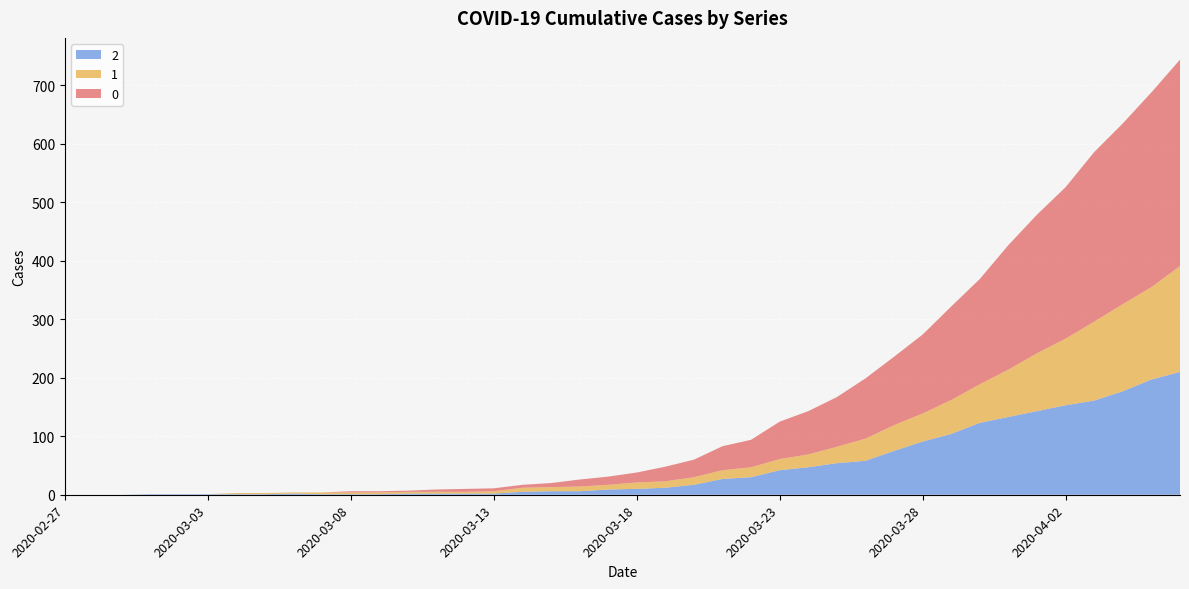

Reading right to left, transcribe all the data shown in this chart.

0: 2020-04-06=353	2020-04-05=333	2020-04-04=309	2020-04-03=290	2020-04-02=259	2020-04-01=237	2020-03-31=213	2020-03-30=180	2020-03-29=160	2020-03-28=135	2020-03-27=117	2020-03-26=103	2020-03-25=85	2020-03-24=74	2020-03-23=64	2020-03-22=47	2020-03-21=41	2020-03-20=30	2020-03-19=25	2020-03-18=17	2020-03-17=14	2020-03-16=12	2020-03-15=7	2020-03-14=5	2020-03-13=5	2020-03-12=5	2020-03-11=4	2020-03-10=2	2020-03-09=2	2020-03-08=2	2020-03-07=0	2020-03-06=0	2020-03-05=0	2020-03-04=0	2020-03-03=0	2020-03-02=0	2020-03-01=0	2020-02-29=0	2020-02-28=0	2020-02-27=0
1: 2020-04-06=181	2020-04-05=158	2020-04-04=149	2020-04-03=135	2020-04-02=114	2020-04-01=99	2020-03-31=81	2020-03-30=66	2020-03-29=58	2020-03-28=48	2020-03-27=44	2020-03-26=38	2020-03-25=28	2020-03-24=22	2020-03-23=19	2020-03-22=17	2020-03-21=15	2020-03-20=13	2020-03-19=11	2020-03-18=11	2020-03-17=8	2020-03-16=8	2020-03-15=7	2020-03-14=7	2020-03-13=4	2020-03-12=3	2020-03-11=3	2020-03-10=3	2020-03-09=3	2020-03-08=3	2020-03-07=3	2020-03-06=2	2020-03-05=2	2020-03-04=2	2020-03-03=0	2020-03-02=0	2020-03-01=0	2020-02-29=0	2020-02-28=0	2020-02-27=0
2: 2020-04-06=210	2020-04-05=197	2020-04-04=177	2020-04-03=161	2020-04-02=153	2020-04-01=143	2020-03-31=133	2020-03-30=123	2020-03-29=104	2020-03-28=91	2020-03-27=75	2020-03-26=58	2020-03-25=54	2020-03-24=47	2020-03-23=42	2020-03-22=30	2020-03-21=27	2020-03-20=17	2020-03-19=12	2020-03-18=10	2020-03-17=9	2020-03-16=6	2020-03-15=6	2020-03-14=5	2020-03-13=2	2020-03-12=2	2020-03-11=2	2020-03-10=2	2020-03-09=1	2020-03-08=1	2020-03-07=1	2020-03-06=2	2020-03-05=1	2020-03-04=1	2020-03-03=1	2020-03-02=1	2020-03-01=1	2020-02-29=0	2020-02-28=0	2020-02-27=0